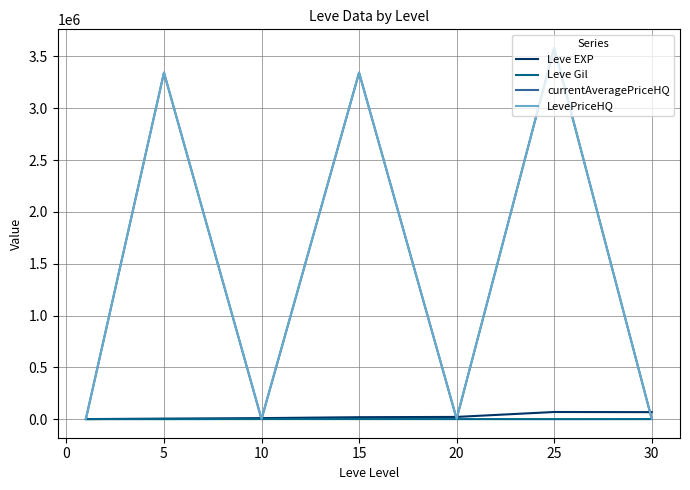

What is the maximum value shown in the chart?

3582677.8